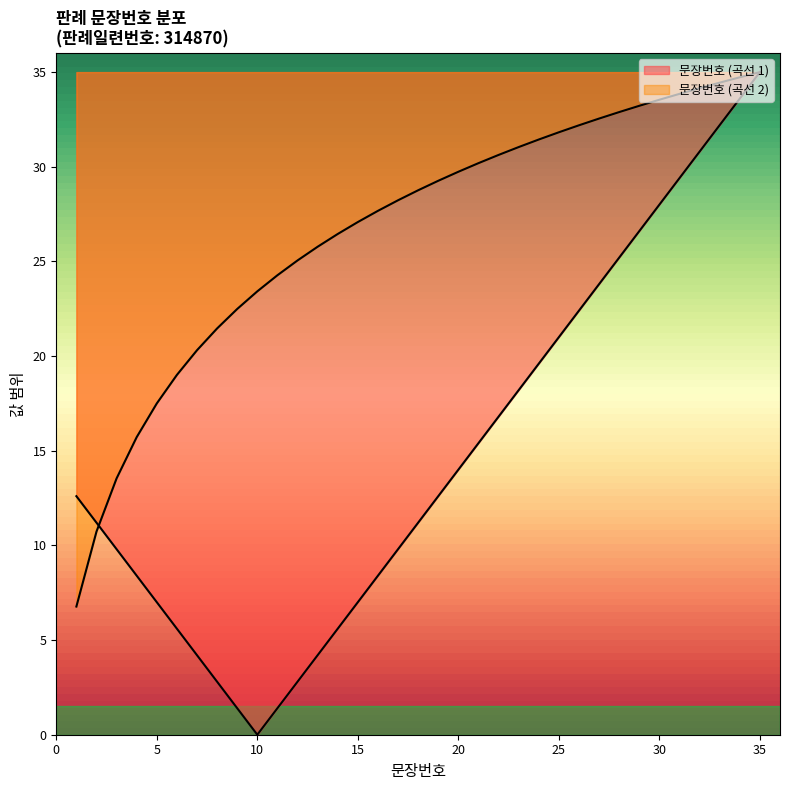

What is the ratio of the value at 33 to the value at 32?

1.0